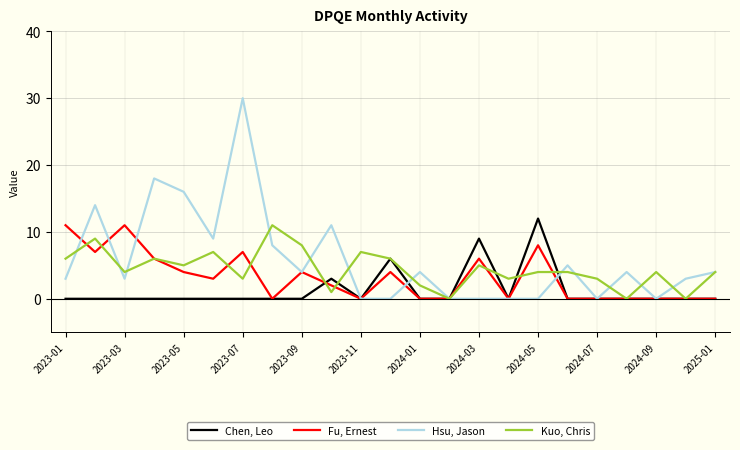

Which series has the widest spread of values?

Hsu, Jason